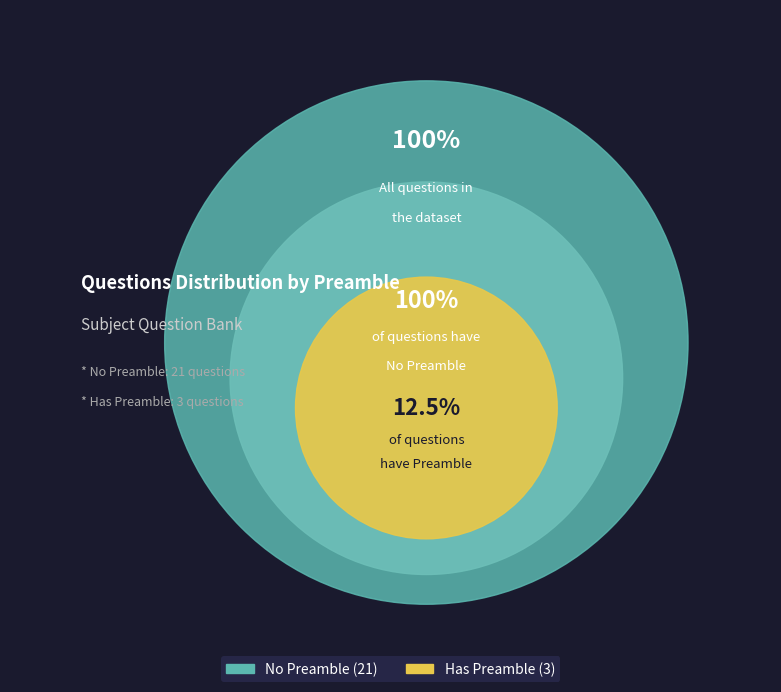

How much of the chart is everything except No?

12.5%